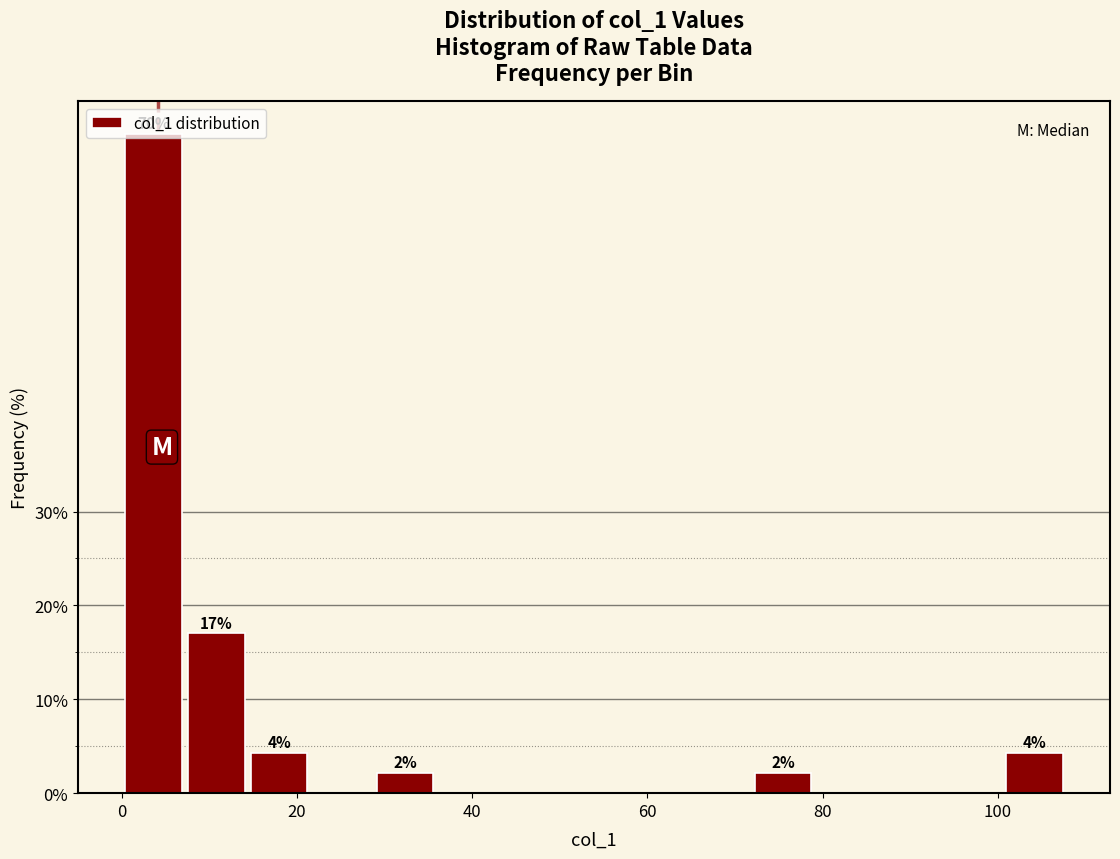

Around what value on the x-axis is the tallest bar? Give the approximate position of its centre, as read against the axis.

4